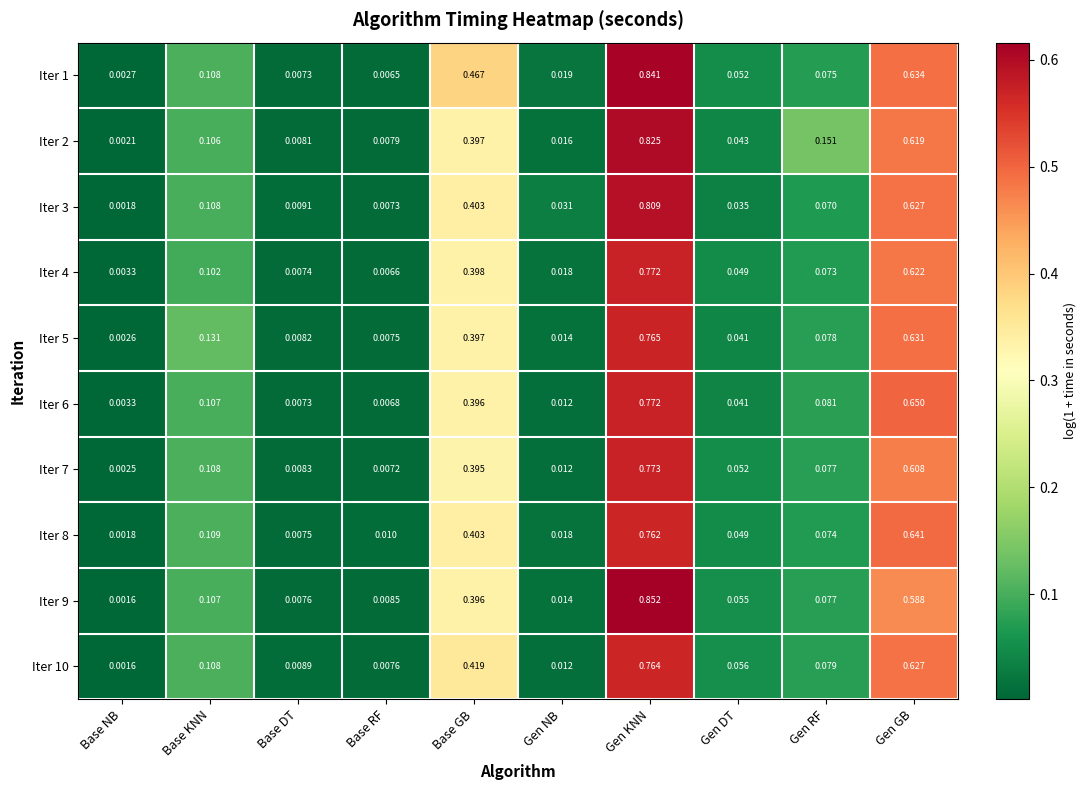

Which series has the largest total across all categories?

Iter 1